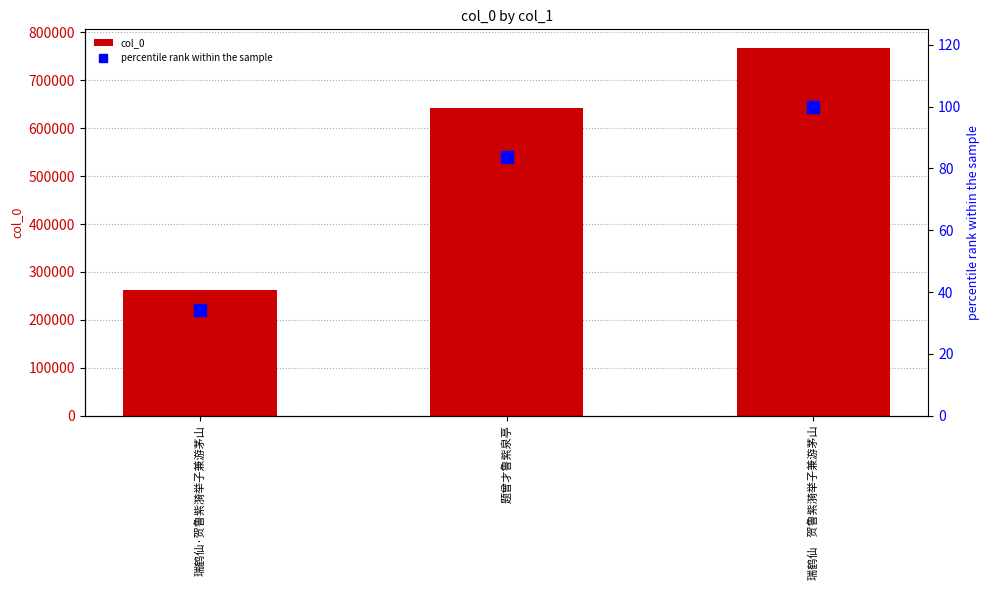

What is the label of the 2nd bar from the right?

题曾才鲁紫泉亭